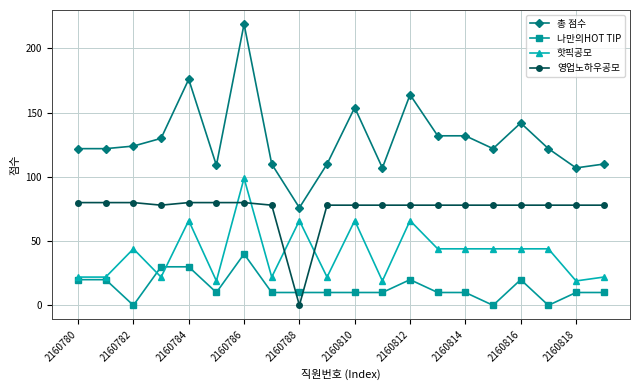

What is the greatest value displayed?

219